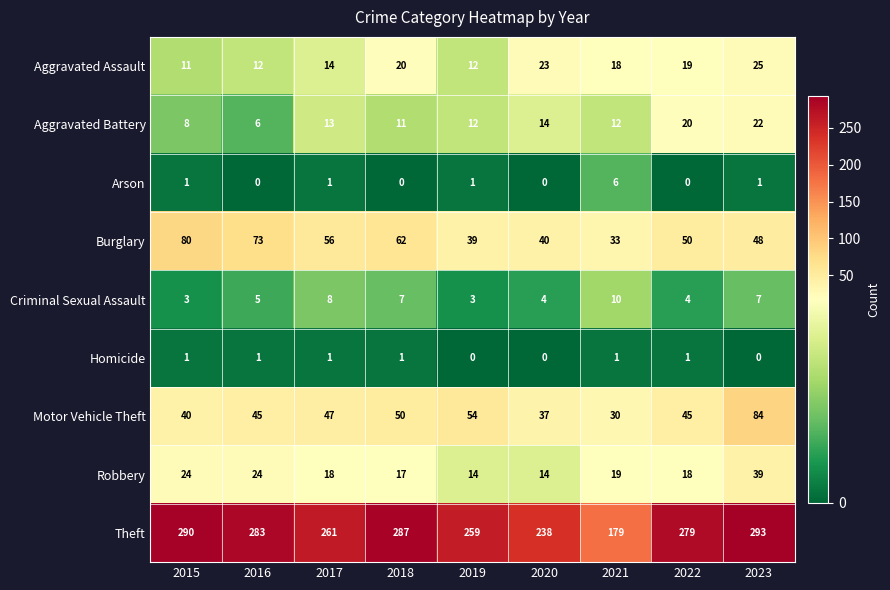

Rank the series at 2022 from lowest to highest value.

Arson, Homicide, Criminal Sexual Assault, Robbery, Aggravated Assault, Aggravated Battery, Motor Vehicle Theft, Burglary, Theft